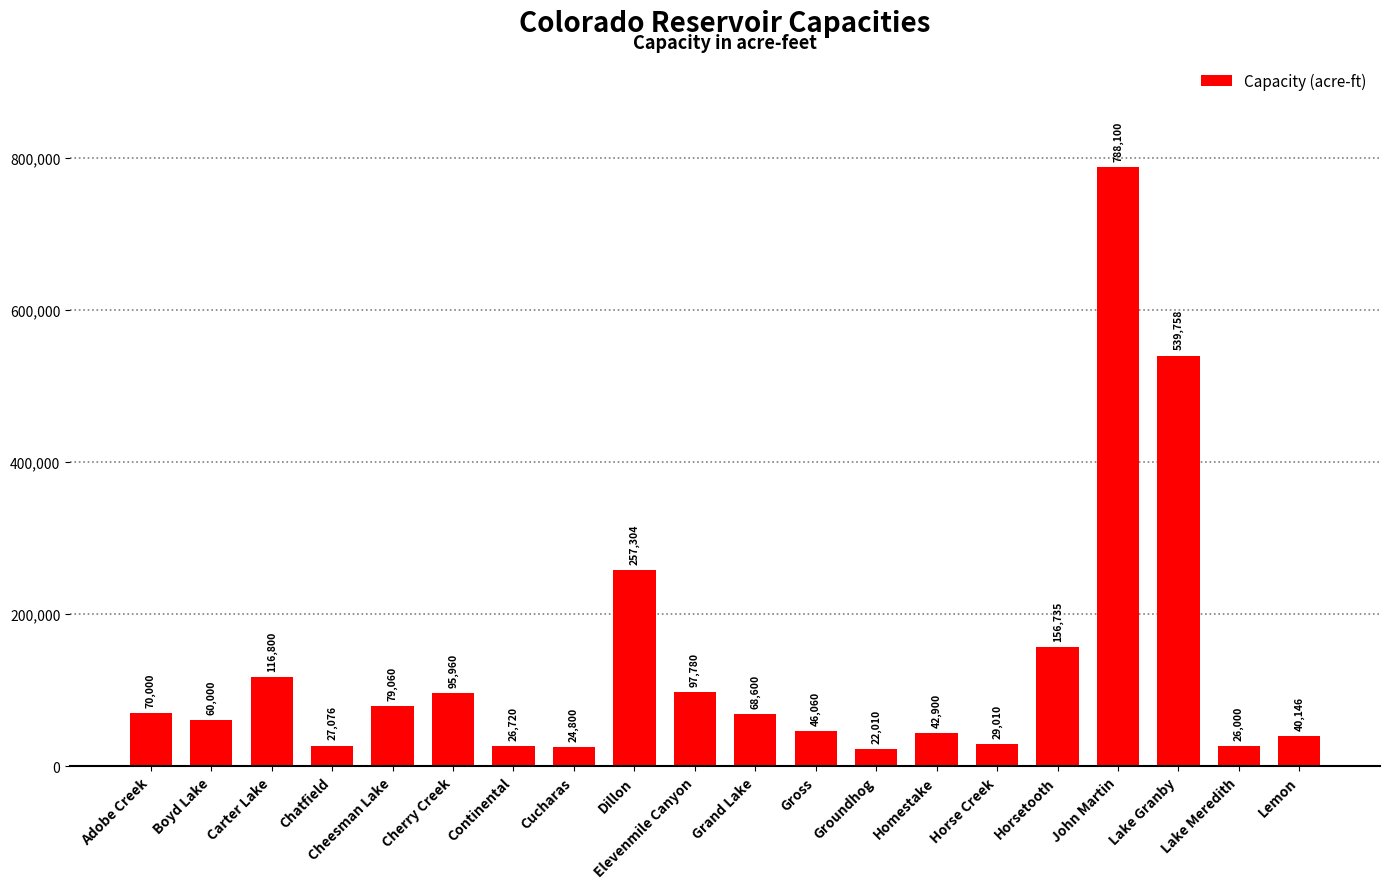

What is the ratio of the value at Homestake to the value at Cucharas?

1.7